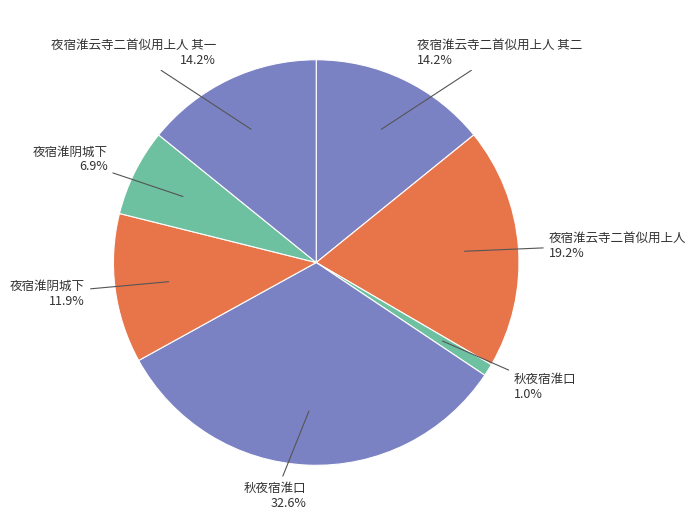

Which category has the smallest portion of the pie?

秋夜宿淮口